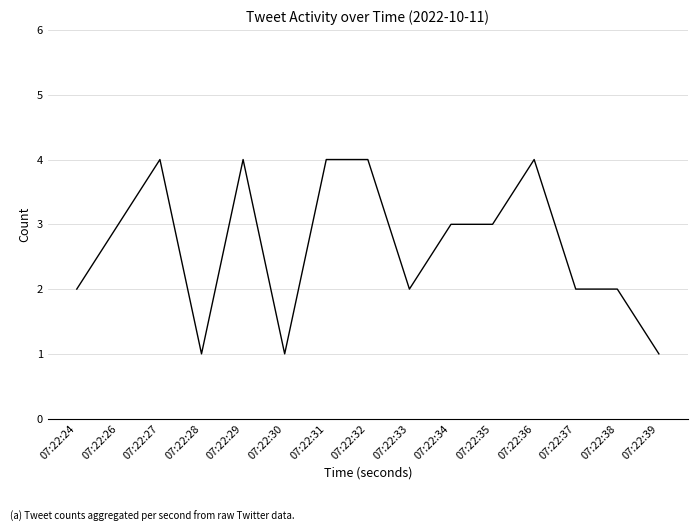

What is the maximum value shown in the chart?

4